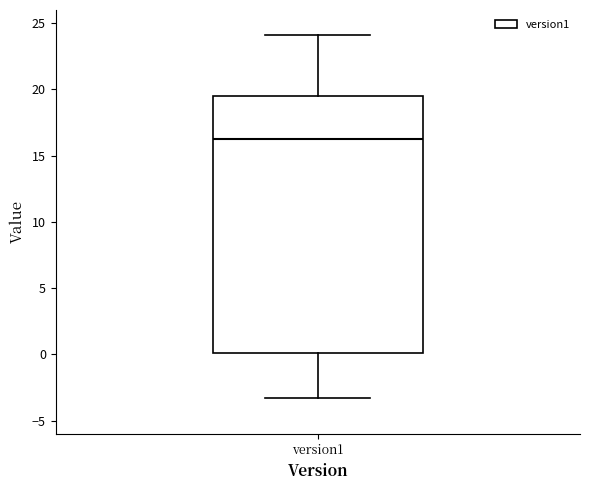

Transcribe this box plot: give where the median line is, the range the box spans, and where the two whiskers end, as read against the y-axis. The values are not printed on the chart, so give them approximately, as read against the axis.

median 16.5, box 0.0 to 19.5, whiskers -3.5 to 24.0